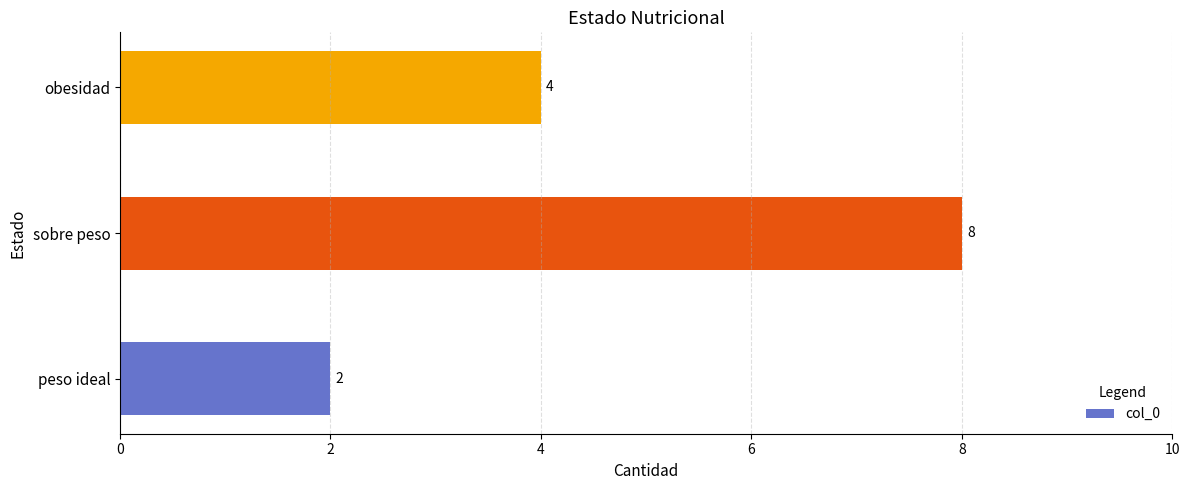

Approximately how many times larger is the value at peso ideal compared to obesidad?

0.5